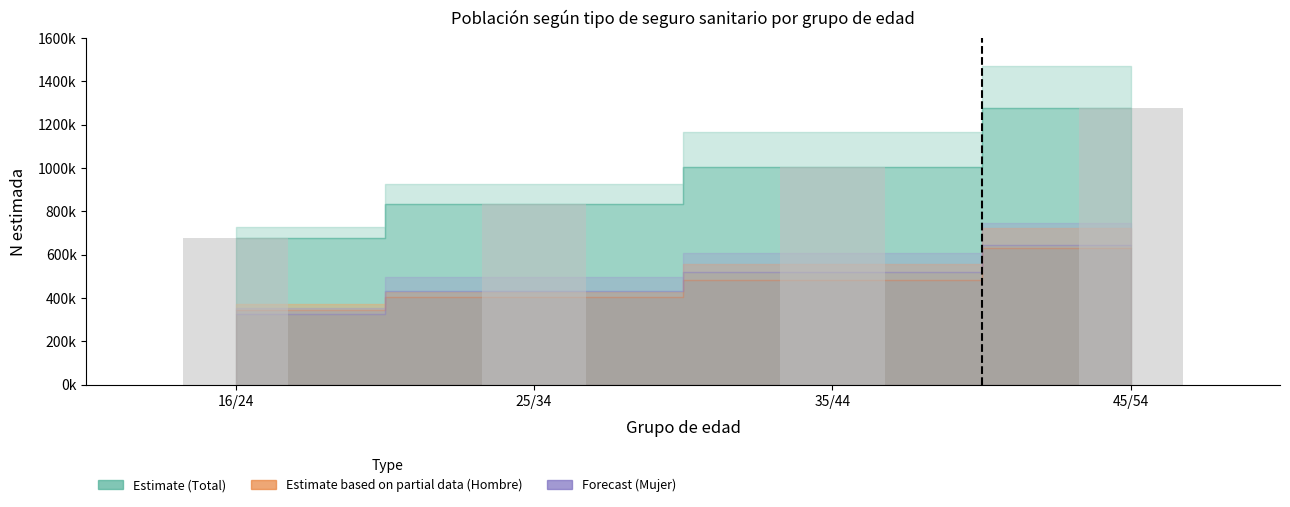

Reading left to right, extract all data points from this chart.

675041	835319	1003904	1275064